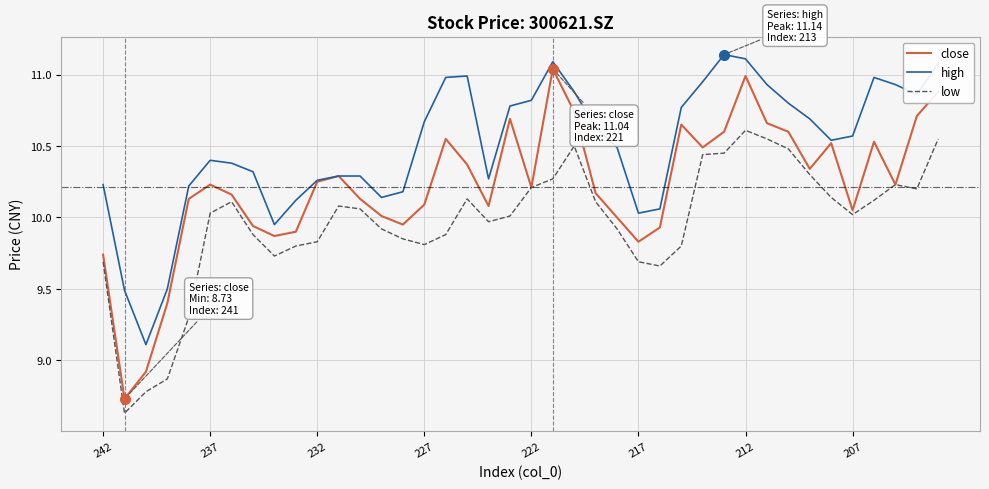

How many lines are shown in the chart?

3